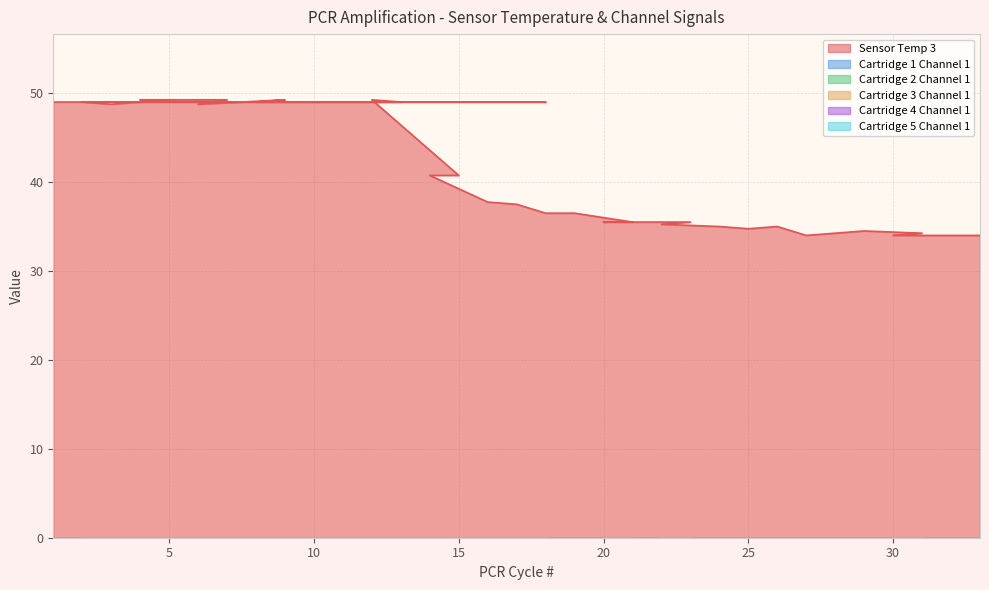

What are all the series names shown in the legend?

Sensor Temp 3, Cartridge 1 Channel 1, Cartridge 2 Channel 1, Cartridge 3 Channel 1, Cartridge 4 Channel 1, Cartridge 5 Channel 1